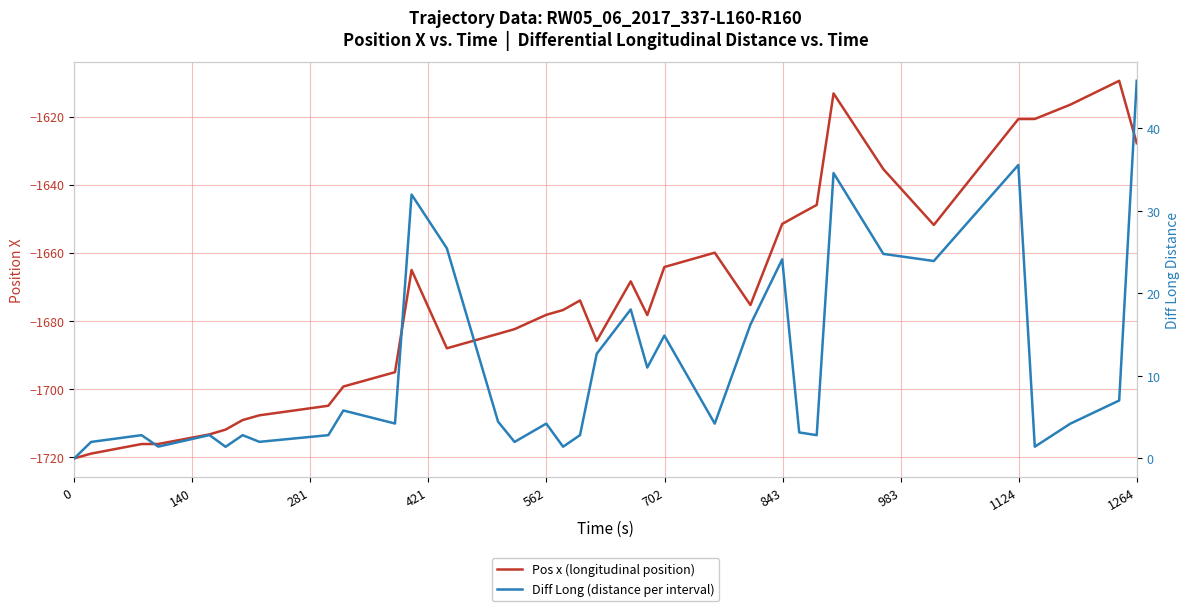

True or false: Diff Long (distance per interval) and Pos x (longitudinal position) intersect in this chart.

False